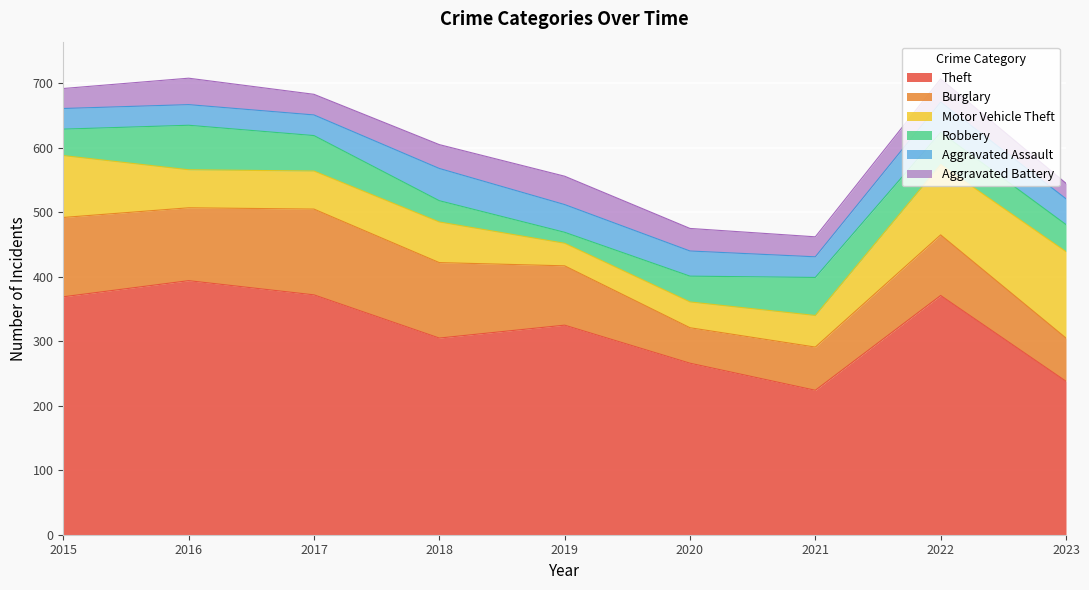

At which category does the chart reach its minimum across all series?

2019